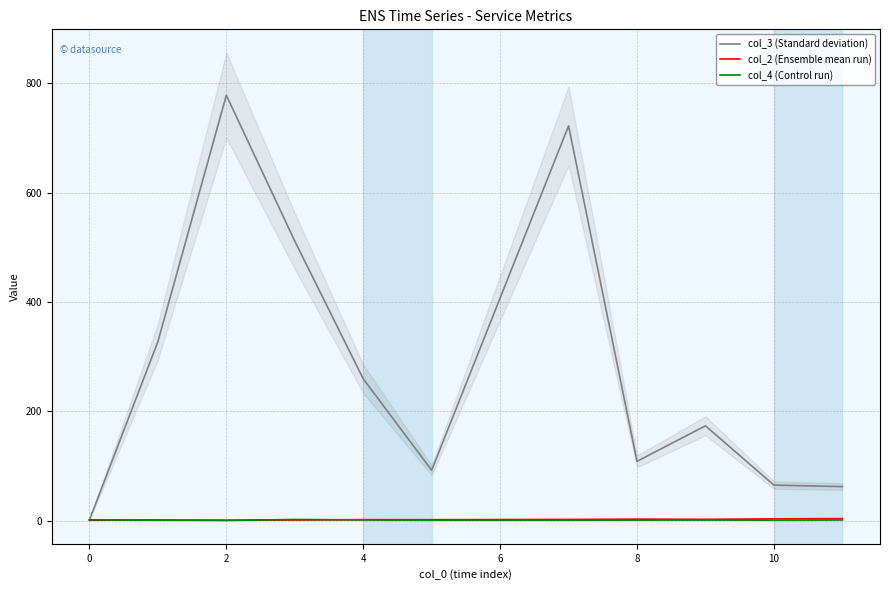

How many values in the col_2 (Ensemble mean run) series are below 2?

4